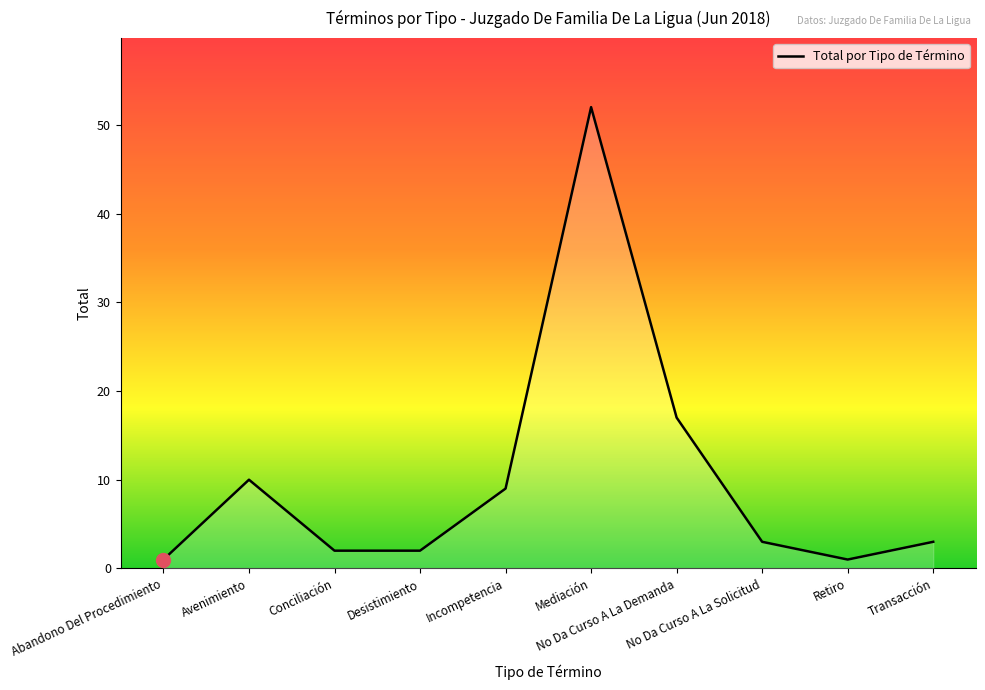

What is the change in value from Avenimiento to Incompetencia?

-1